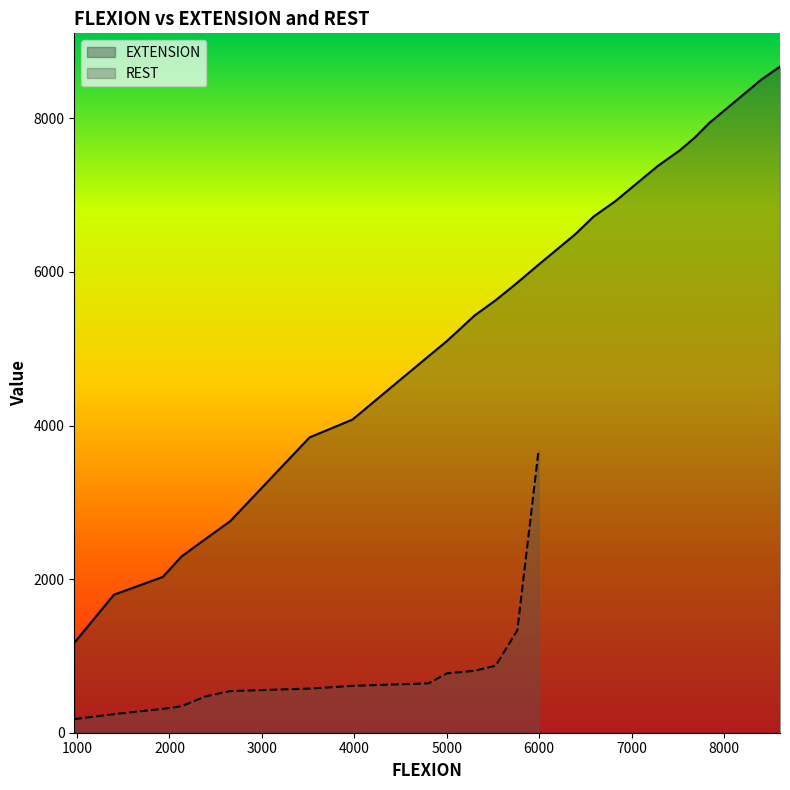

What is the minimum value for EXTENSION?

1171